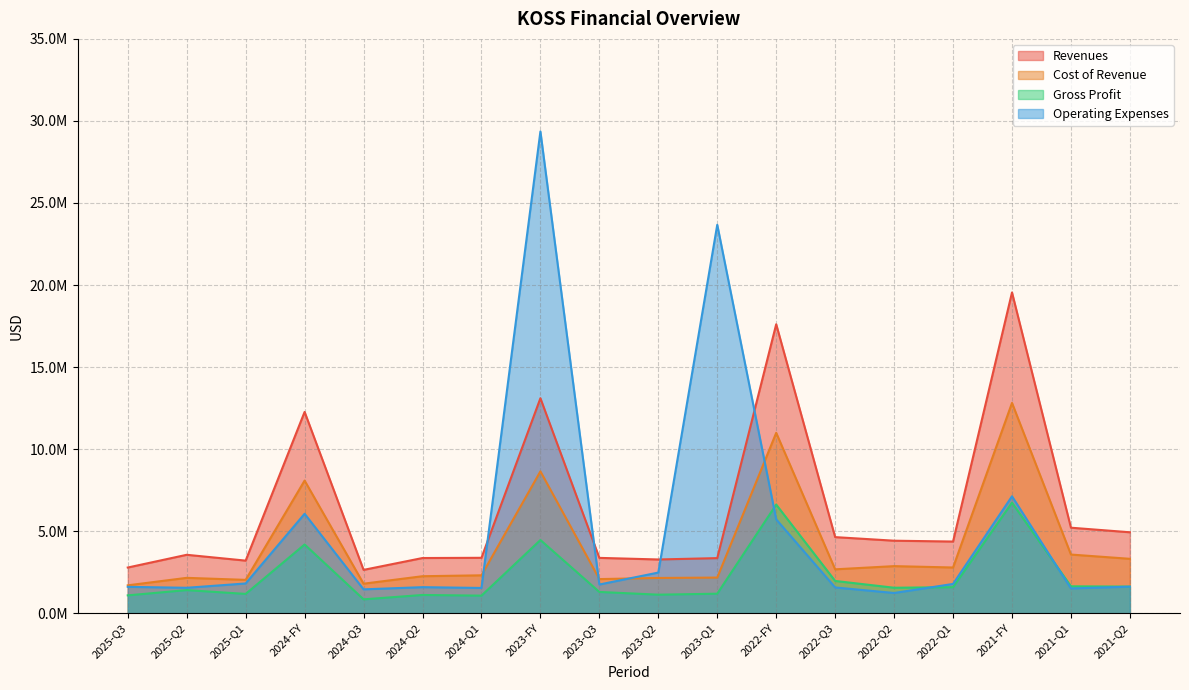

What is the value of the revenues point at the 18th from the left?

4929789